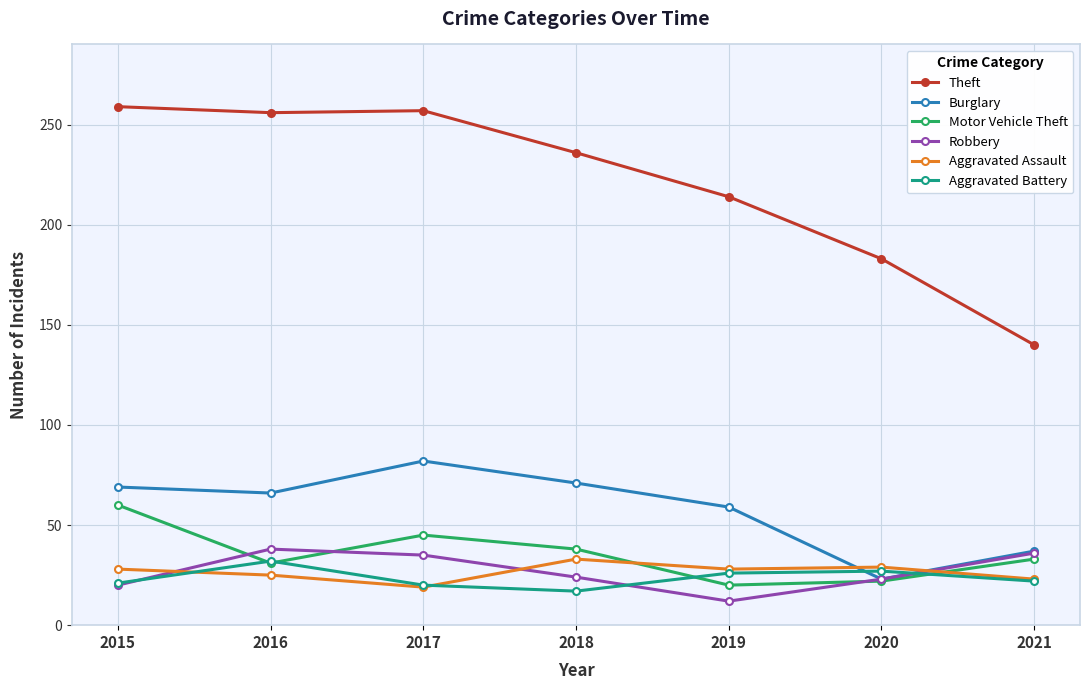

True or false: Aggravated Battery and Motor Vehicle Theft cross at least once.

True